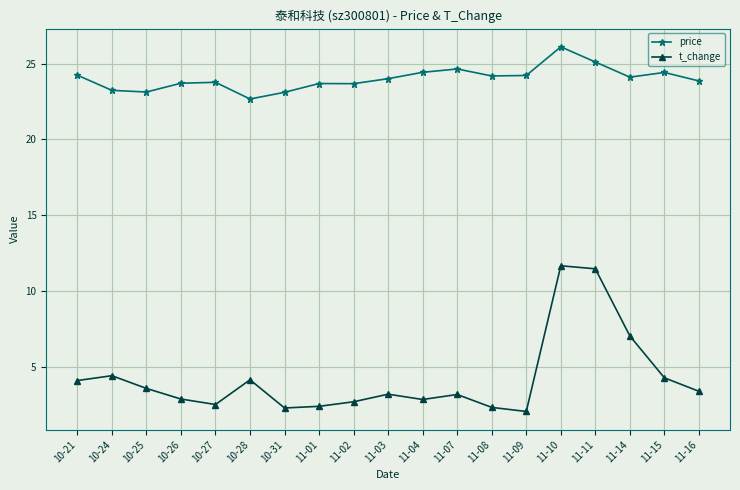

What is the sum of the price values at 10-27 and 11-07?

48.4